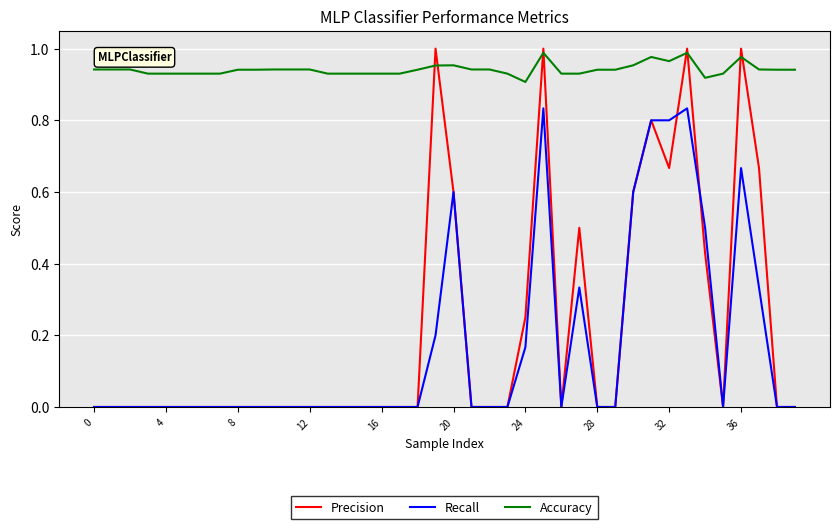

True or false: Recall and Accuracy intersect in this chart.

False